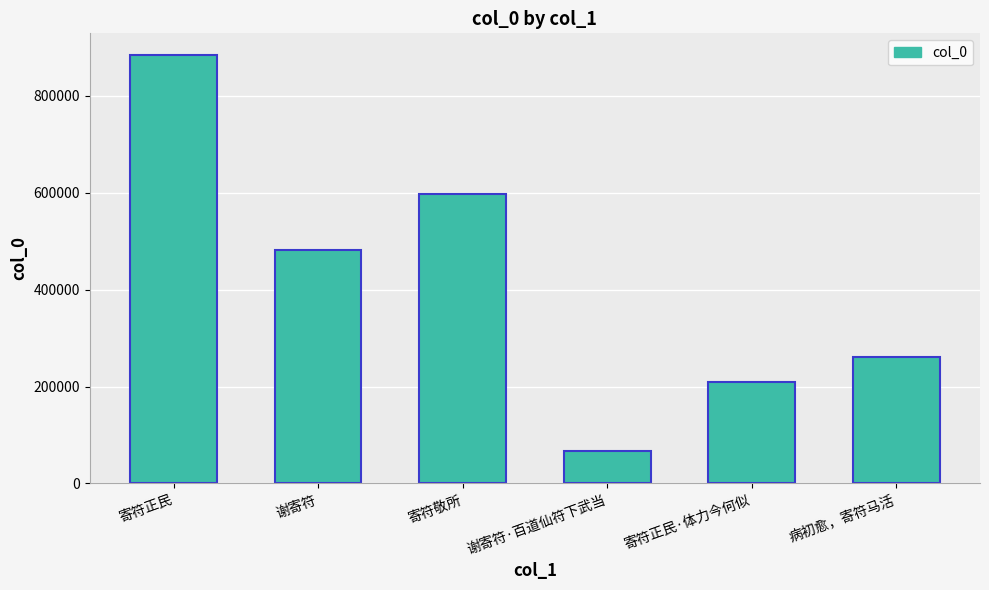

Which category has the highest value across all series?

寄符正民